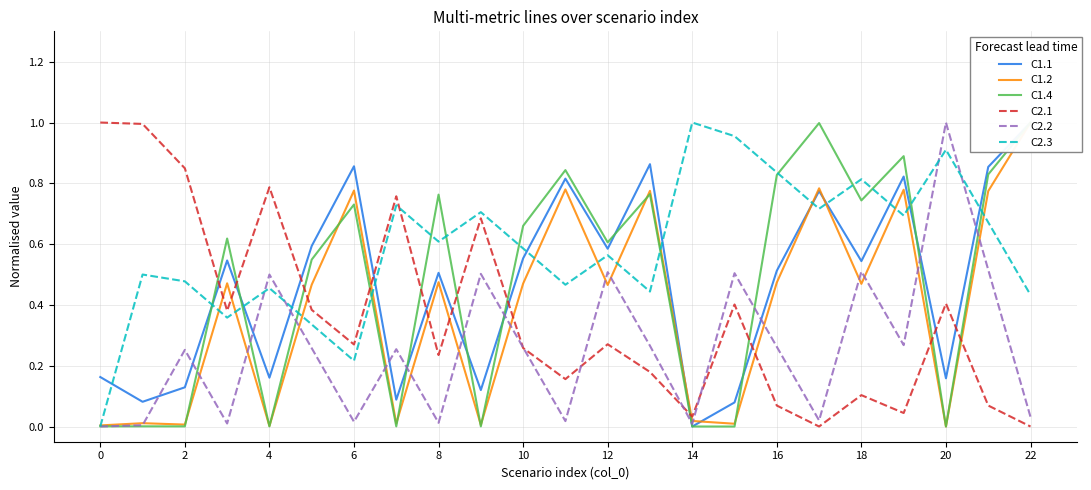

Reading left to right, what are all the values shown in this chart?

C1.1: 0.2	0.1	0.1	0.5	0.2	0.6	0.9	0.1	0.5	0.1	0.6	0.8	0.6	0.9	0.0	0.1	0.5	0.8	0.5	0.8	0.2	0.9	1.0
C1.2: 0.0	0.0	0.0	0.5	0.0	0.5	0.8	0.0	0.5	0.0	0.5	0.8	0.5	0.8	0.0	0.0	0.5	0.8	0.5	0.8	0.0	0.8	1.0
C1.4: 0.0	0.0	0.0	0.6	0.0	0.5	0.7	0.0	0.8	0.0	0.7	0.8	0.6	0.8	0.0	0.0	0.8	1.0	0.7	0.9	0.0	0.8	1.0
C2.1: 1.0	1.0	0.8	0.4	0.8	0.4	0.3	0.8	0.2	0.7	0.3	0.2	0.3	0.2	0.0	0.4	0.1	0.0	0.1	0.0	0.4	0.1	0.0
C2.2: 0.0	0.0	0.3	0.0	0.5	0.3	0.0	0.3	0.0	0.5	0.3	0.0	0.5	0.3	0.0	0.5	0.3	0.0	0.5	0.3	1.0	0.5	0.0
C2.3: 0.0	0.5	0.5	0.4	0.5	0.3	0.2	0.7	0.6	0.7	0.6	0.5	0.6	0.4	1.0	1.0	0.8	0.7	0.8	0.7	0.9	0.7	0.4